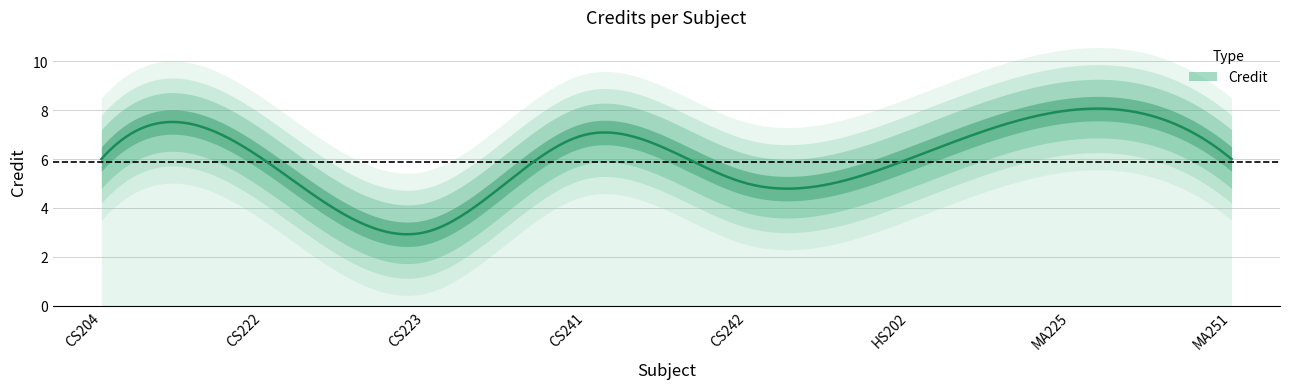

The value at CS222 is 6. True or false?

True